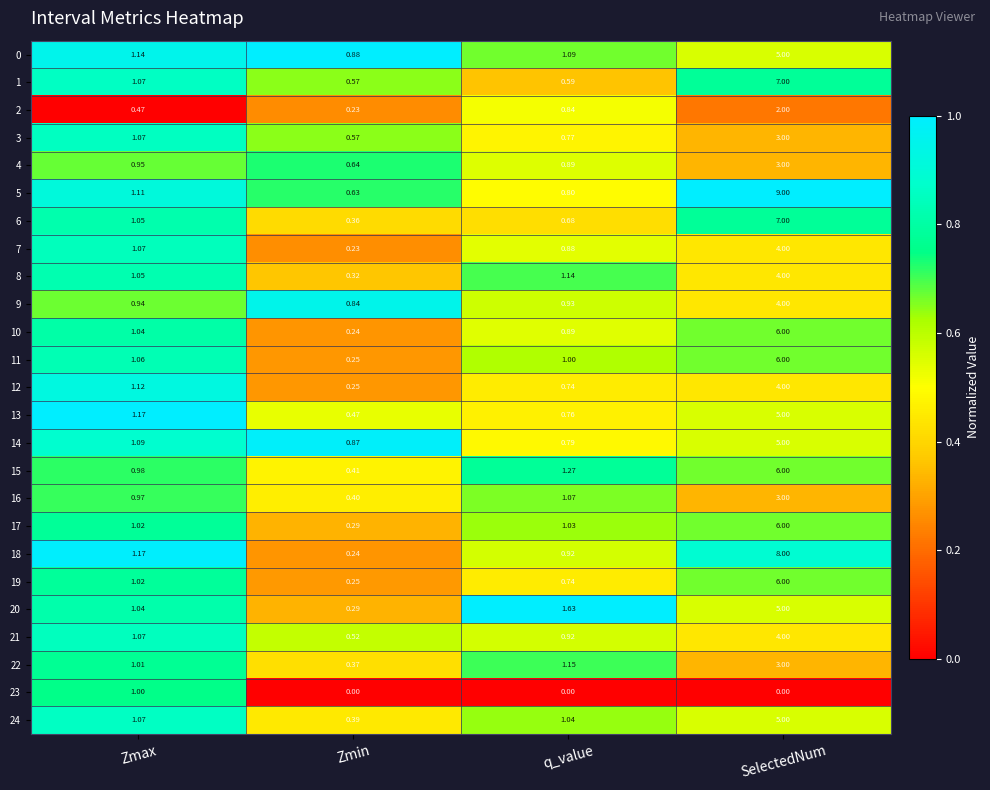

At which label does 0 reach its peak?

SelectedNum